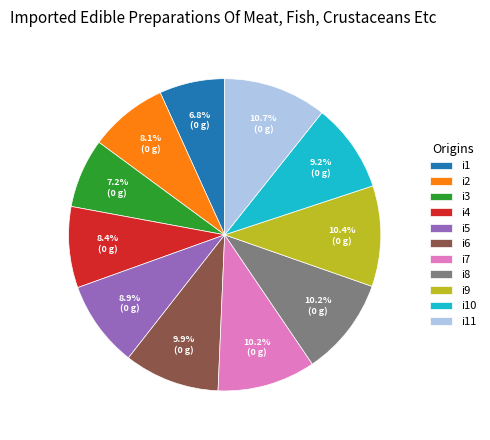

What is the total percentage of i11 and i4?

19.1%